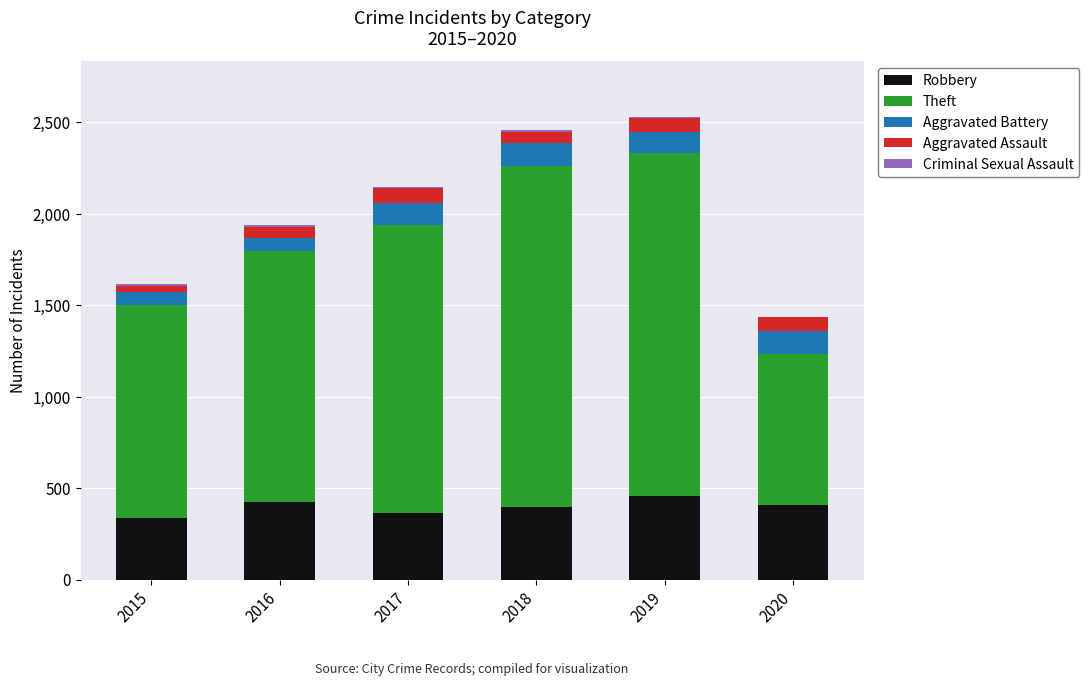

The Robbery series shows 97 at 2018. True or false?

False